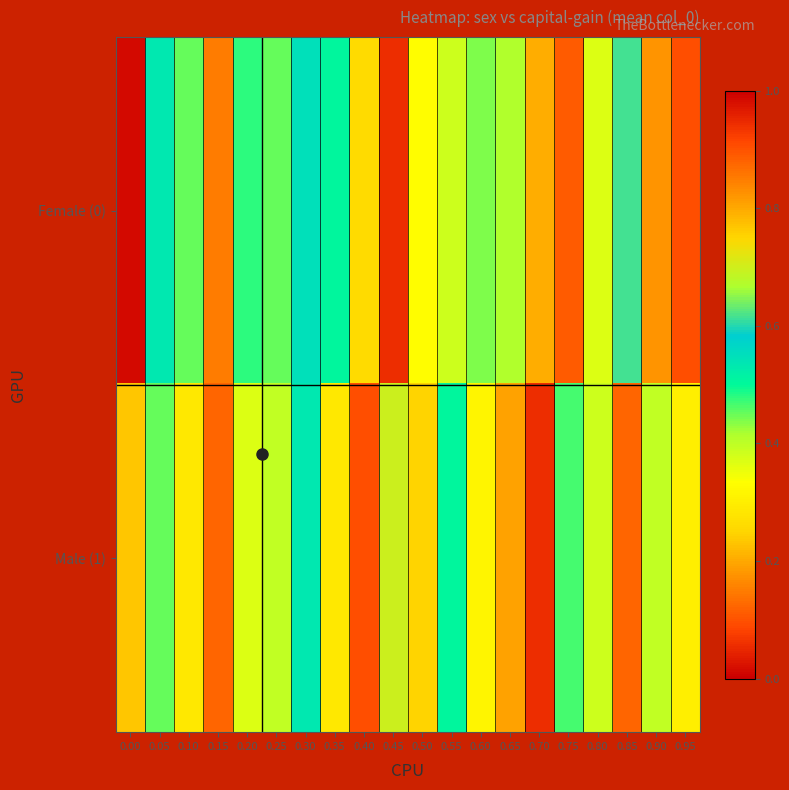

Reading left to right, what are all the values shown in this chart?

Female (0): 0.00=0.0	0.05=0.5	0.10=0.5	0.15=0.2	0.20=0.5	0.25=0.5	0.30=0.5	0.35=0.5	0.40=0.3	0.45=0.1	0.50=0.3	0.55=0.4	0.60=0.4	0.65=0.4	0.70=0.2	0.75=0.1	0.80=0.4	0.85=0.6	0.90=0.2	0.95=0.1
Male (1): 0.00=0.2	0.05=0.5	0.10=0.3	0.15=0.1	0.20=0.4	0.25=0.4	0.30=0.5	0.35=0.3	0.40=0.1	0.45=0.7	0.50=0.2	0.55=0.5	0.60=0.3	0.65=0.2	0.70=0.1	0.75=0.5	0.80=0.4	0.85=0.1	0.90=0.4	0.95=0.3